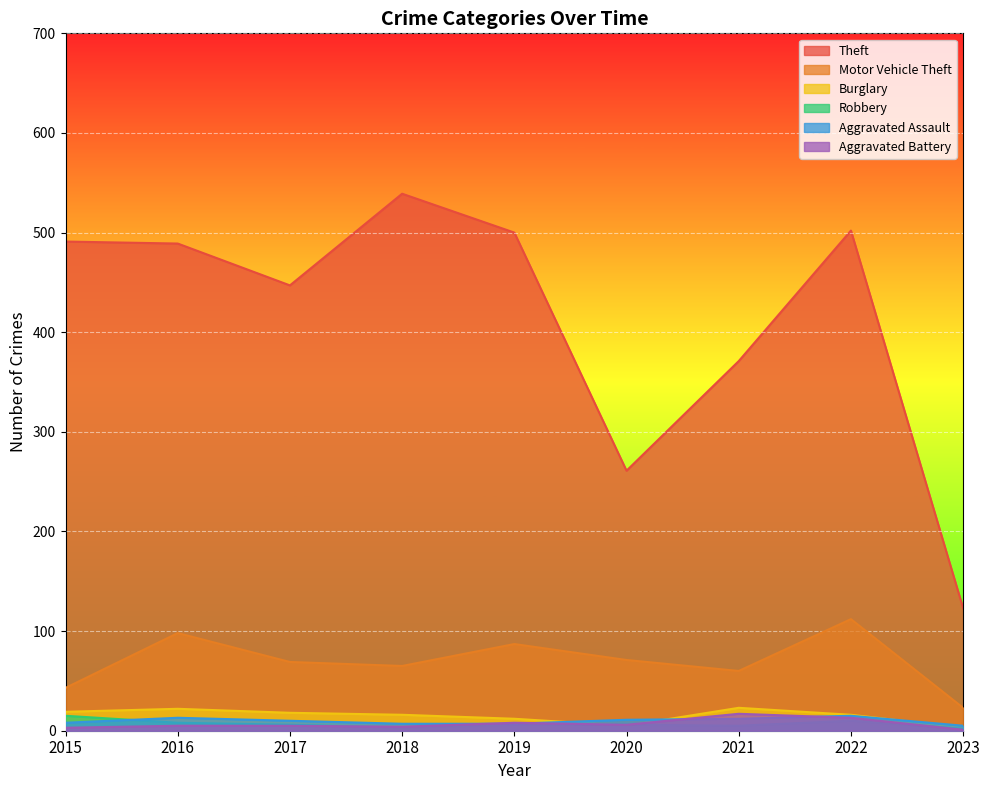

At which label does Theft first exceed 489?

2015